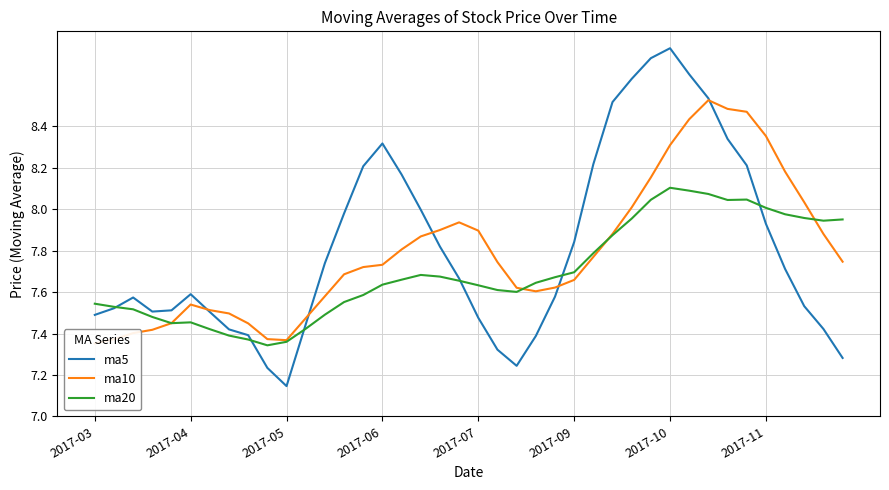

Reading left to right, what are all the values shown in this chart?

ma5: 7.5	7.5	7.6	7.5	7.5	7.6	7.5	7.4	7.4	7.2	7.1	7.4	7.7	8.0	8.2	8.3	8.2	8.0	7.8	7.7	7.5	7.3	7.2	7.4	7.6	7.8	8.2	8.5	8.6	8.7	8.8	8.7	8.5	8.3	8.2	7.9	7.7	7.5	7.4	7.3
ma10: 7.4	7.4	7.4	7.4	7.5	7.5	7.5	7.5	7.4	7.4	7.4	7.5	7.6	7.7	7.7	7.7	7.8	7.9	7.9	7.9	7.9	7.7	7.6	7.6	7.6	7.7	7.8	7.9	8.0	8.2	8.3	8.4	8.5	8.5	8.5	8.4	8.2	8.0	7.9	7.7
ma20: 7.5	7.5	7.5	7.5	7.5	7.5	7.4	7.4	7.4	7.3	7.4	7.4	7.5	7.6	7.6	7.6	7.7	7.7	7.7	7.7	7.6	7.6	7.6	7.6	7.7	7.7	7.8	7.9	8.0	8.0	8.1	8.1	8.1	8.0	8.0	8.0	8.0	8.0	7.9	8.0